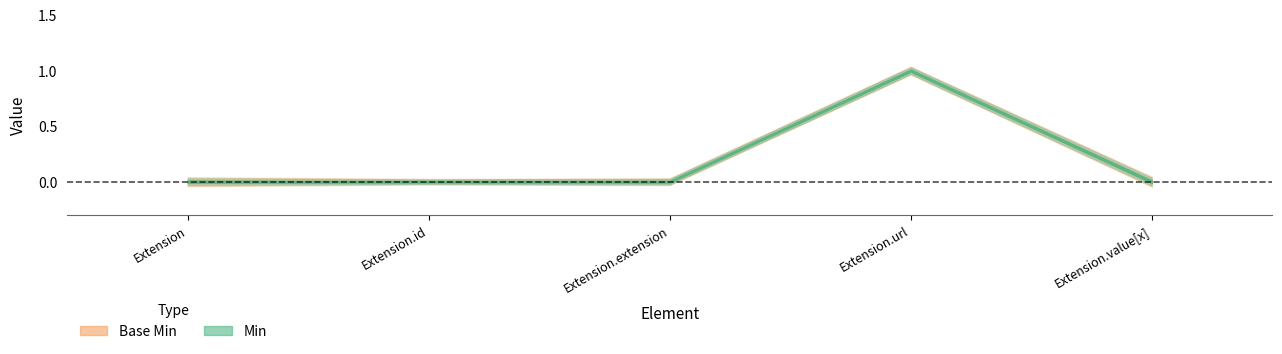

Reading right to left, transcribe all the data shown in this chart.

Min: Extension.value[x]=0	Extension.url=1	Extension.extension=0	Extension.id=0	Extension=0
Base Min: Extension.value[x]=0	Extension.url=1	Extension.extension=0	Extension.id=0	Extension=0